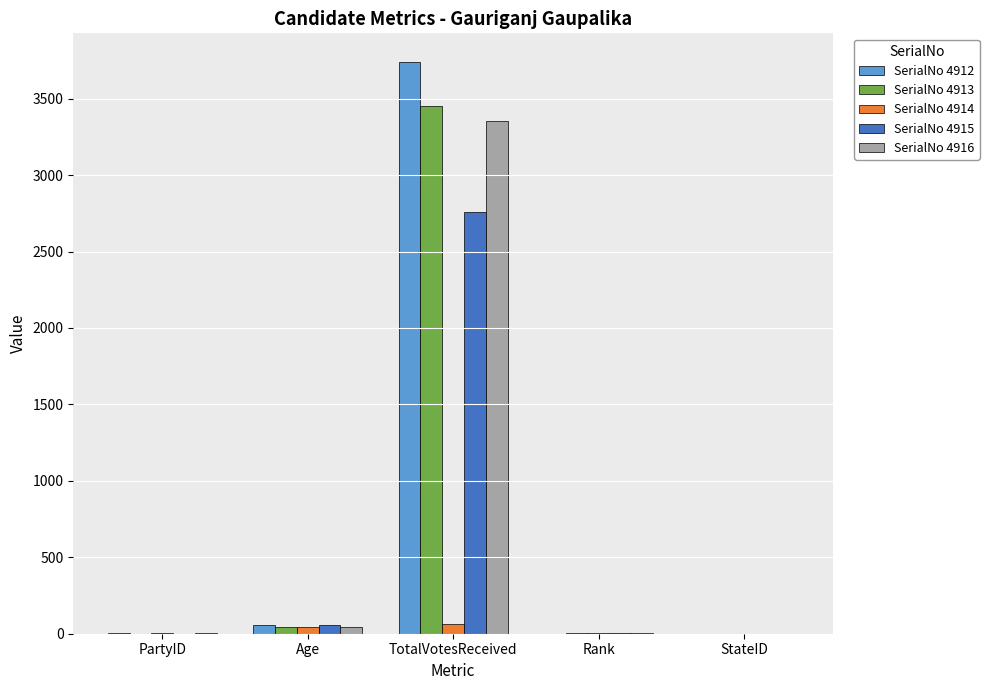

What is the sum of all SerialNo 4915 values?

2819